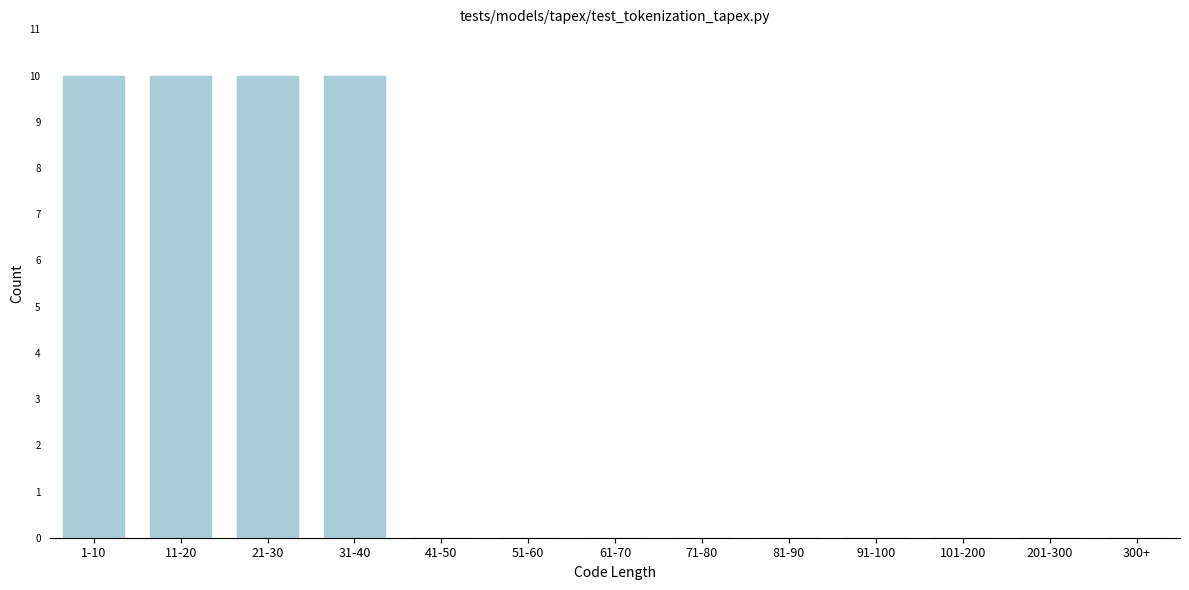

Reading left to right, what are all the values shown in this chart?

1-10=10	11-20=10	21-30=10	31-40=10	41-50=0	51-60=0	61-70=0	71-80=0	81-90=0	91-100=0	101-200=0	201-300=0	300+=0